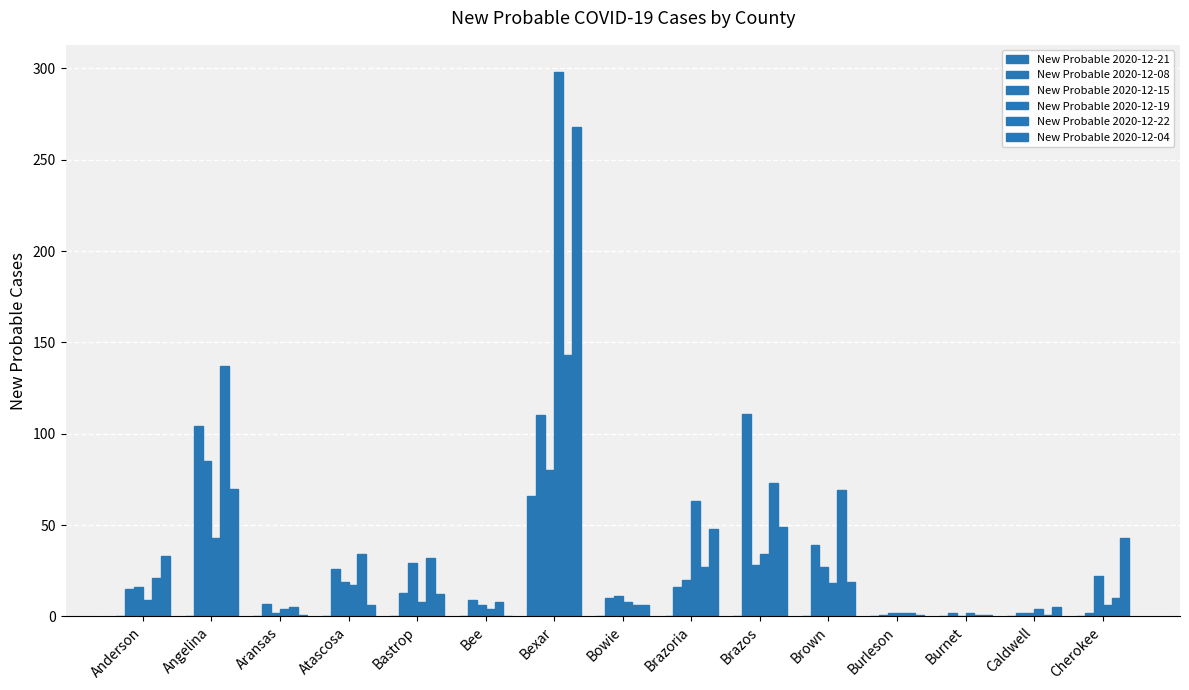

How many distinct data groups are displayed?

6